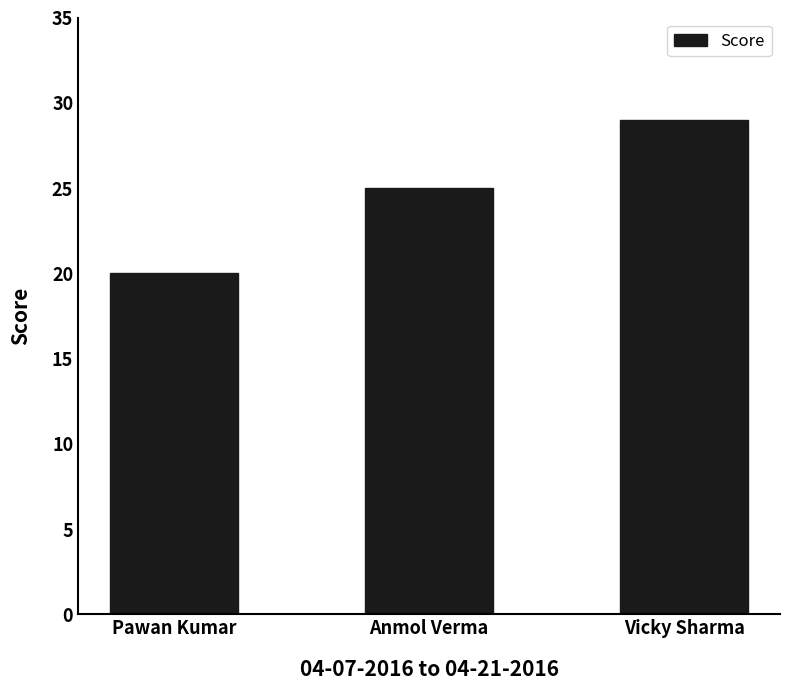

Which label corresponds to the largest value in the chart?

Vicky Sharma